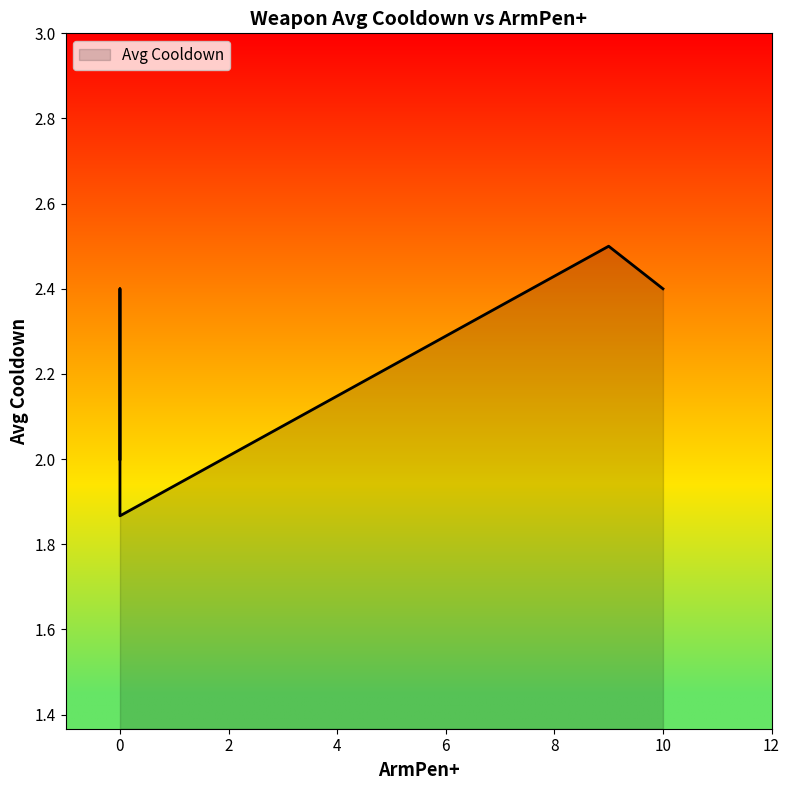

Reading left to right, what are all the values shown in this chart?

2.0	2.0	2.4	1.9	2.5	2.4